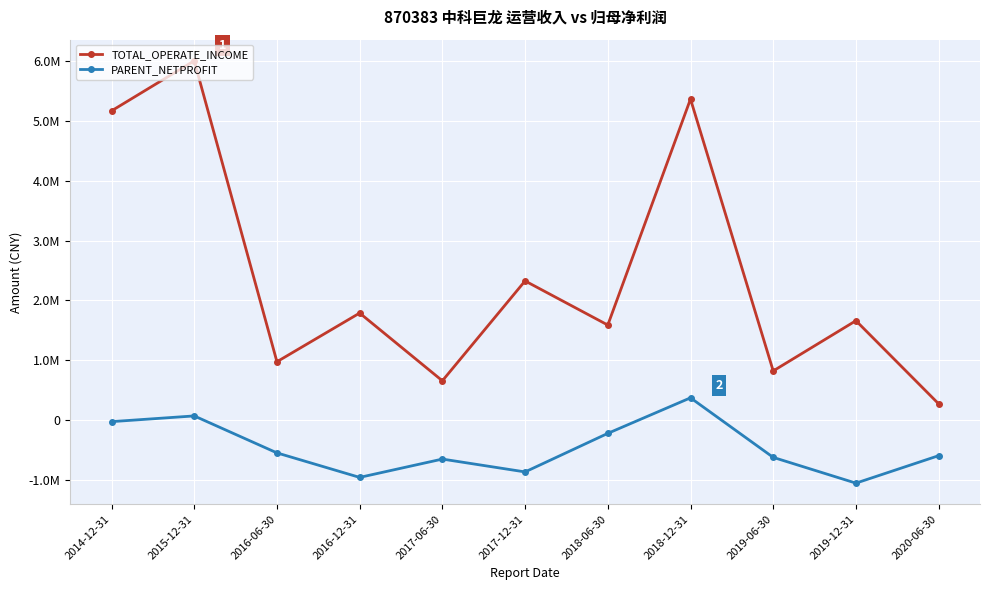

What are all the series names shown in the legend?

TOTAL_OPERATE_INCOME, PARENT_NETPROFIT